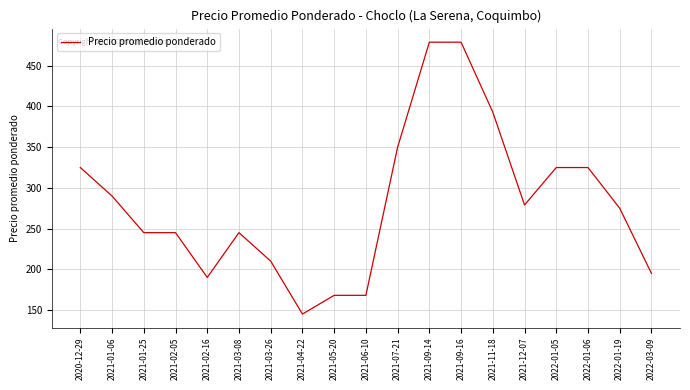

What is the difference between the values at 2021-02-16 and 2022-01-19?

85